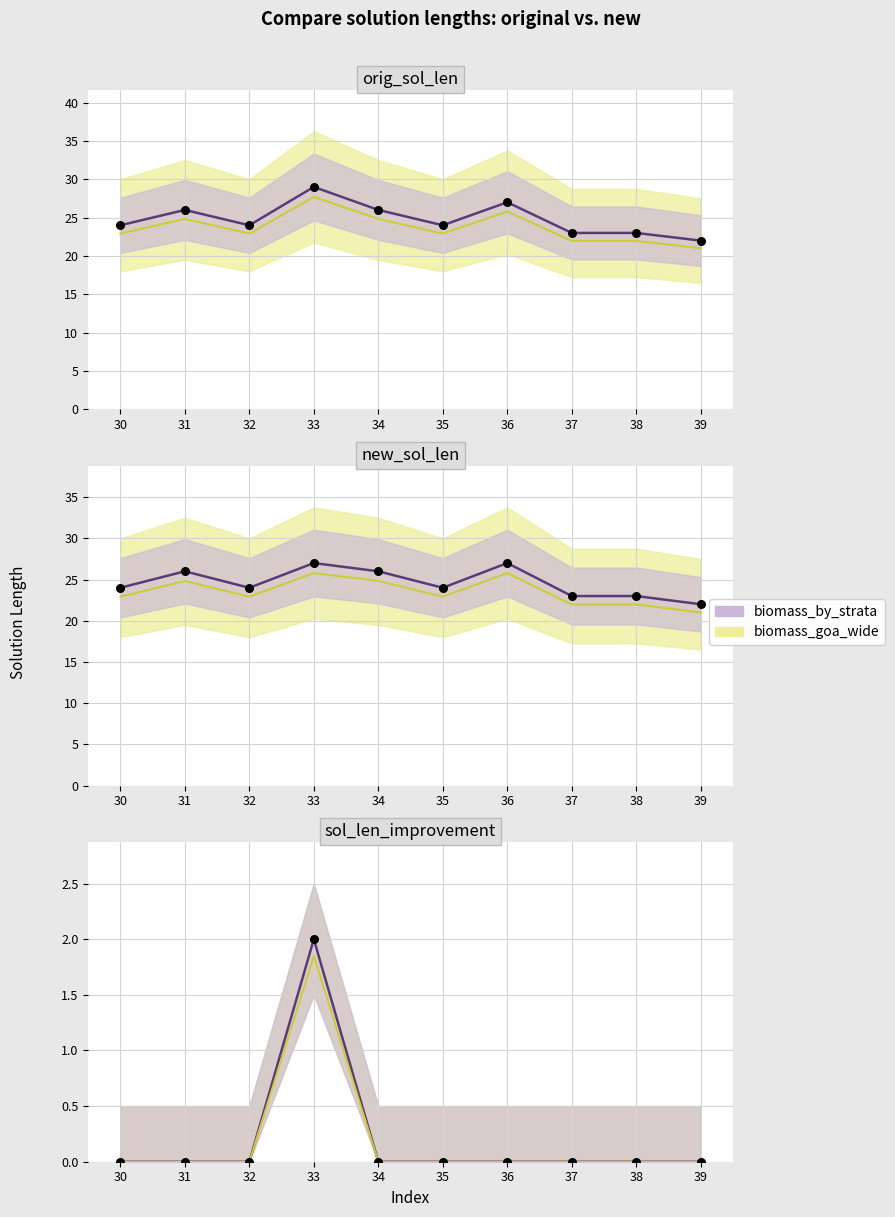

Which series reaches the minimum Y coordinate?

biomass_by_strata